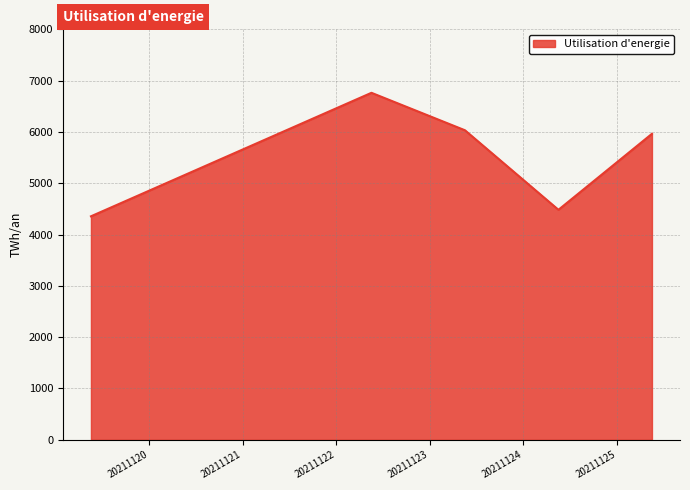

Reading left to right, list all the values displayed in this chart.

4356	6763	6033	4483	5964